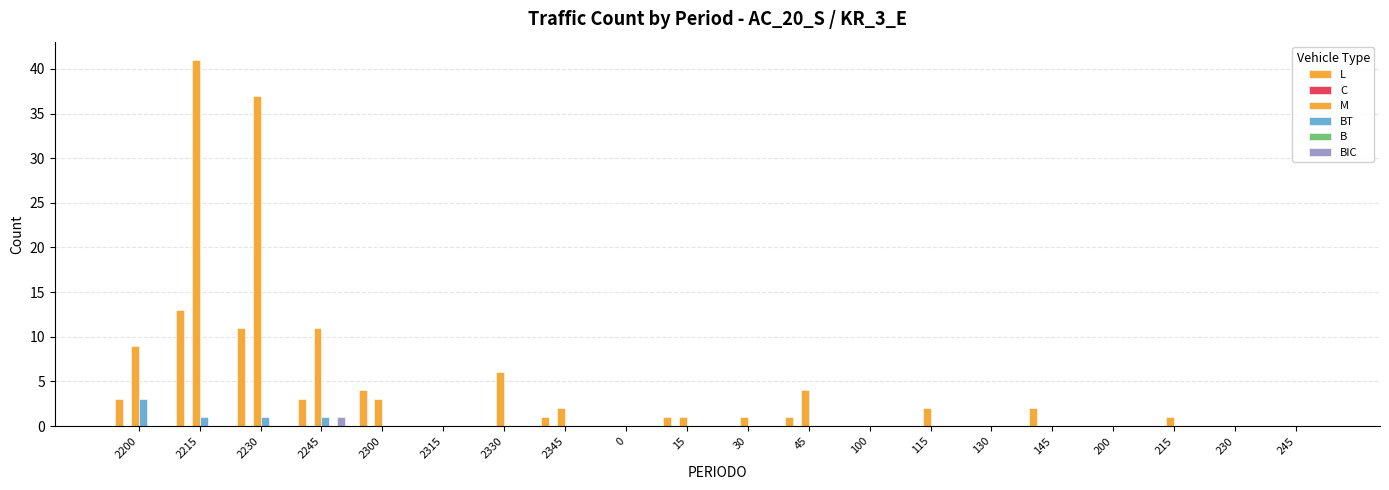

Are the bars horizontal?

No